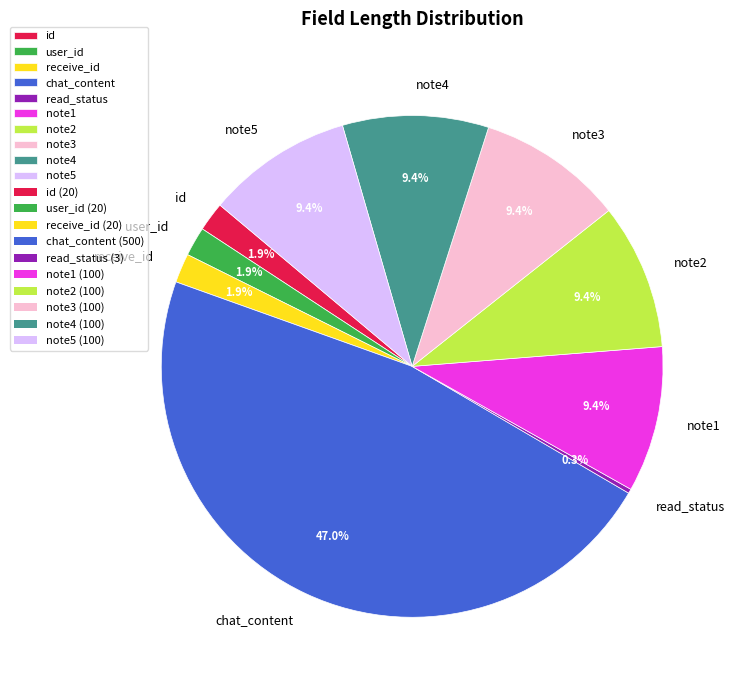

True or false: note5 accounts for 1% of the total.

False